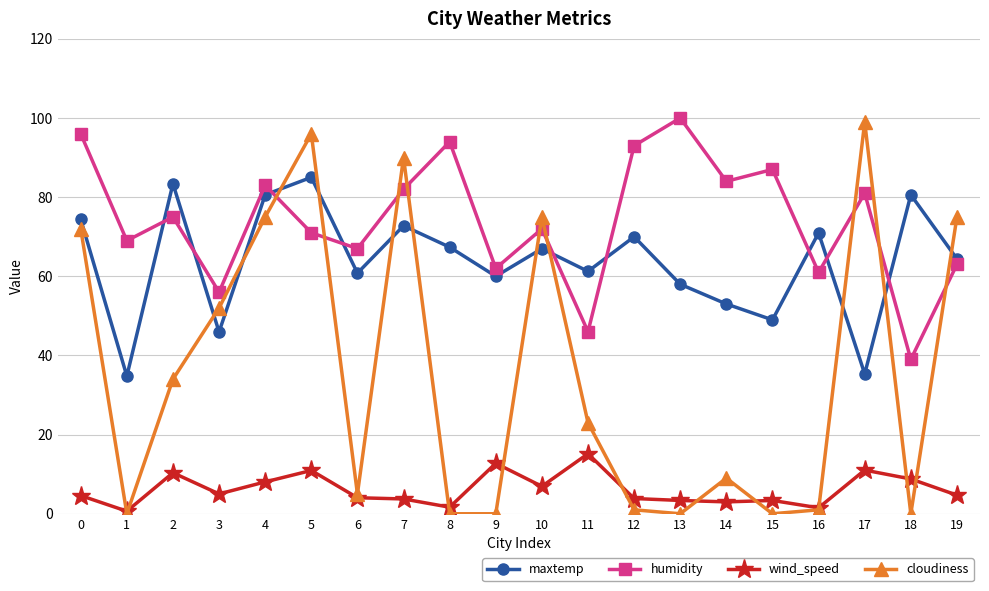

Between 6 and 17, which series saw the biggest shift?

cloudiness